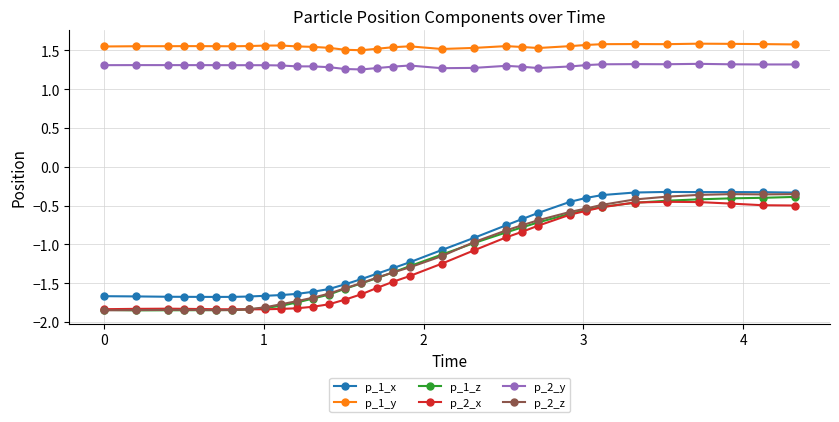

Count the number of data series in this chart.

6